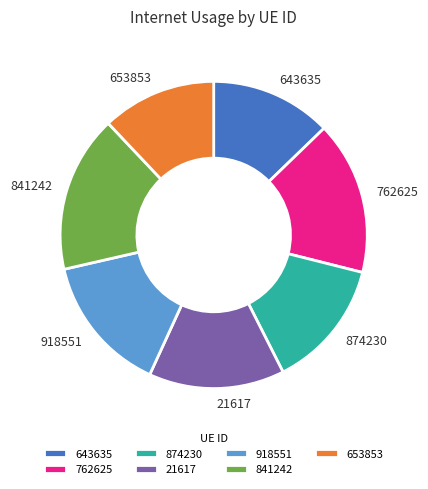

Is it true that 762625 is 24% of the pie?

False